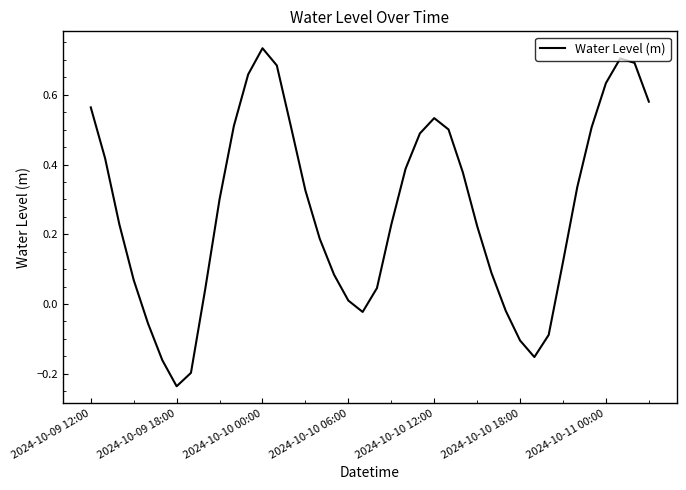

What is the difference between the maximum and minimum values?

1.0